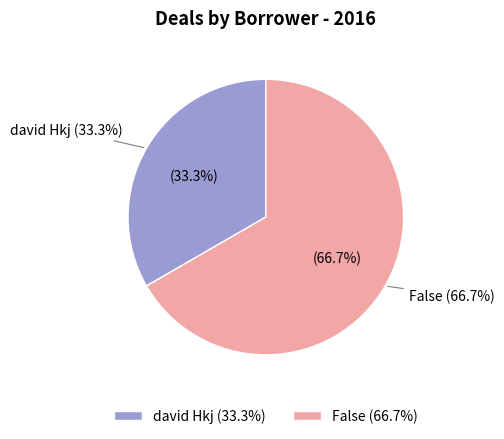

Rank the categories by value from lowest to highest.

david Hkj, False